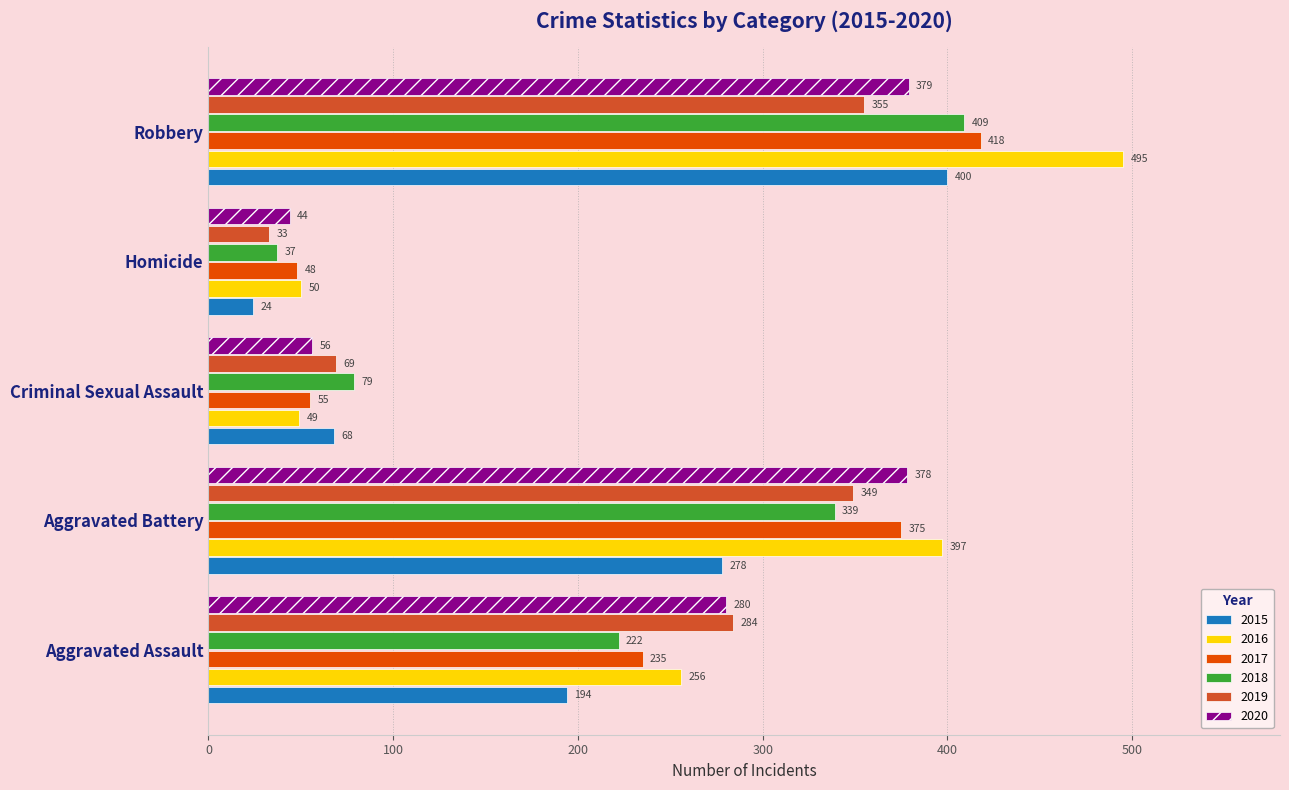

How many series are shown in this chart?

6